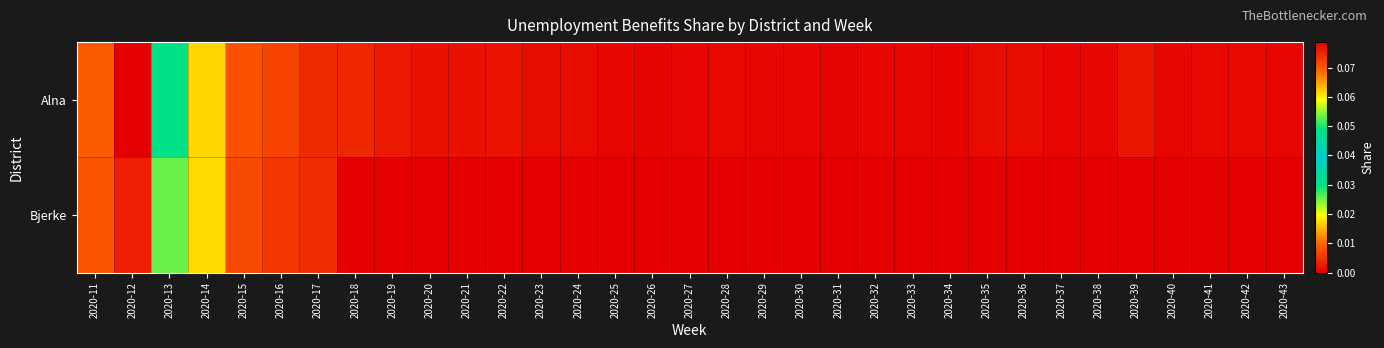

At which category does the chart reach its minimum across all series?

2020-18